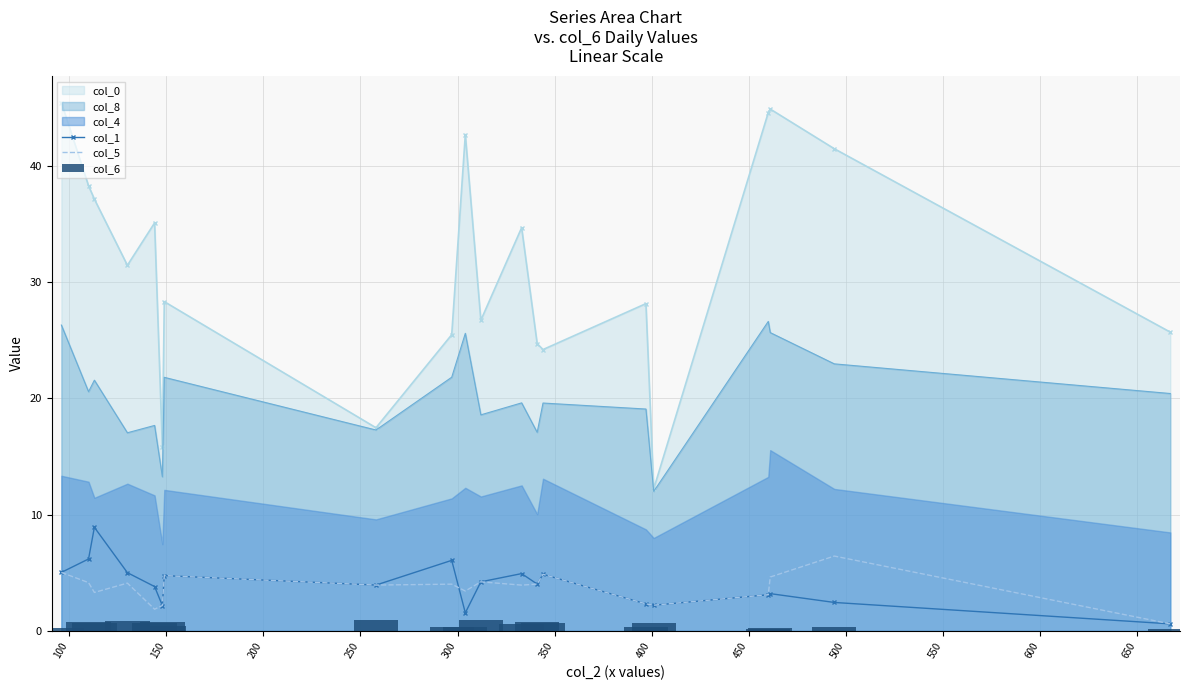

What is the maximum value for col_5?

6.4